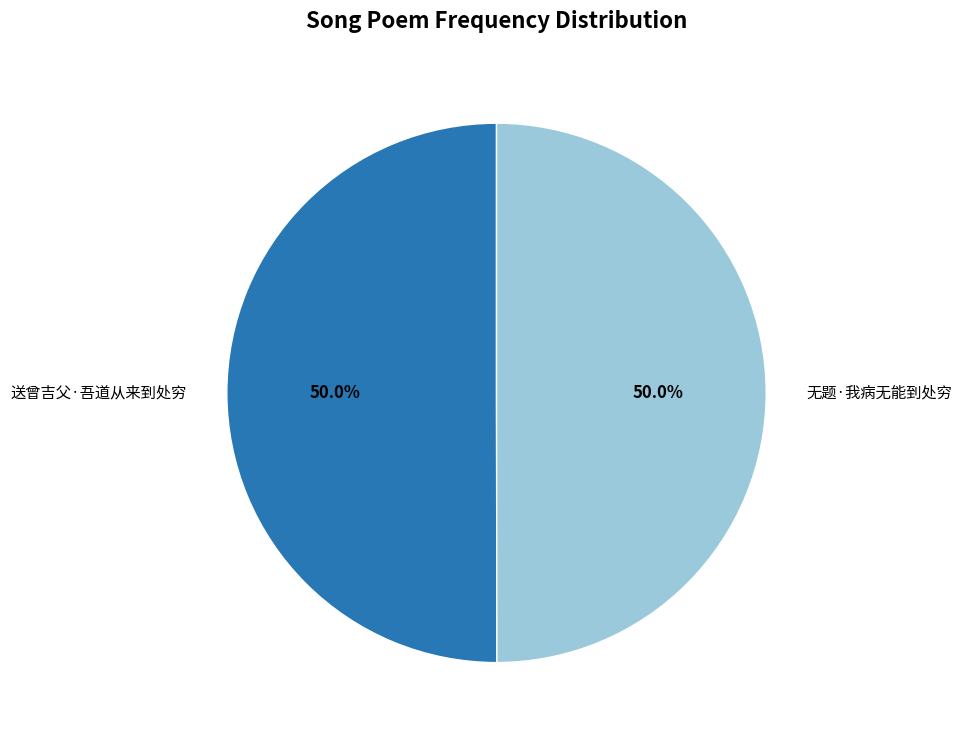

How much of the chart is everything except 无题·我病无能到处穷?

50.0%